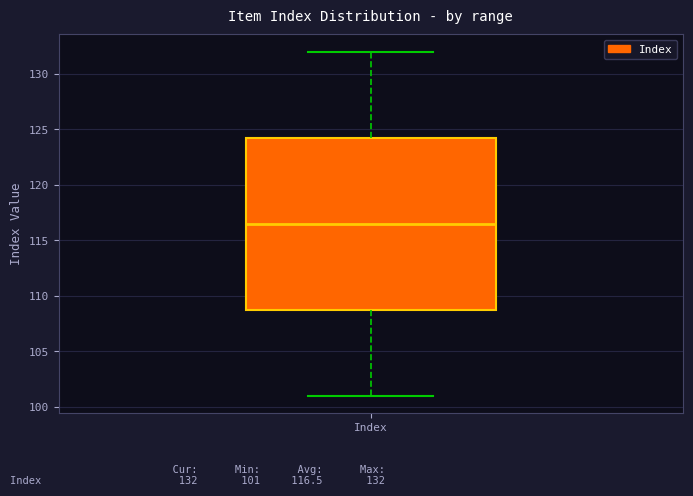

Read this box plot against the y-axis: the position of the median line, the range covered by the box, and the ends of both whiskers. The values are not printed on the chart, so give them approximately, as read against the axis.

median 116.5, box 109.0 to 124.5, whiskers 101.0 to 132.0